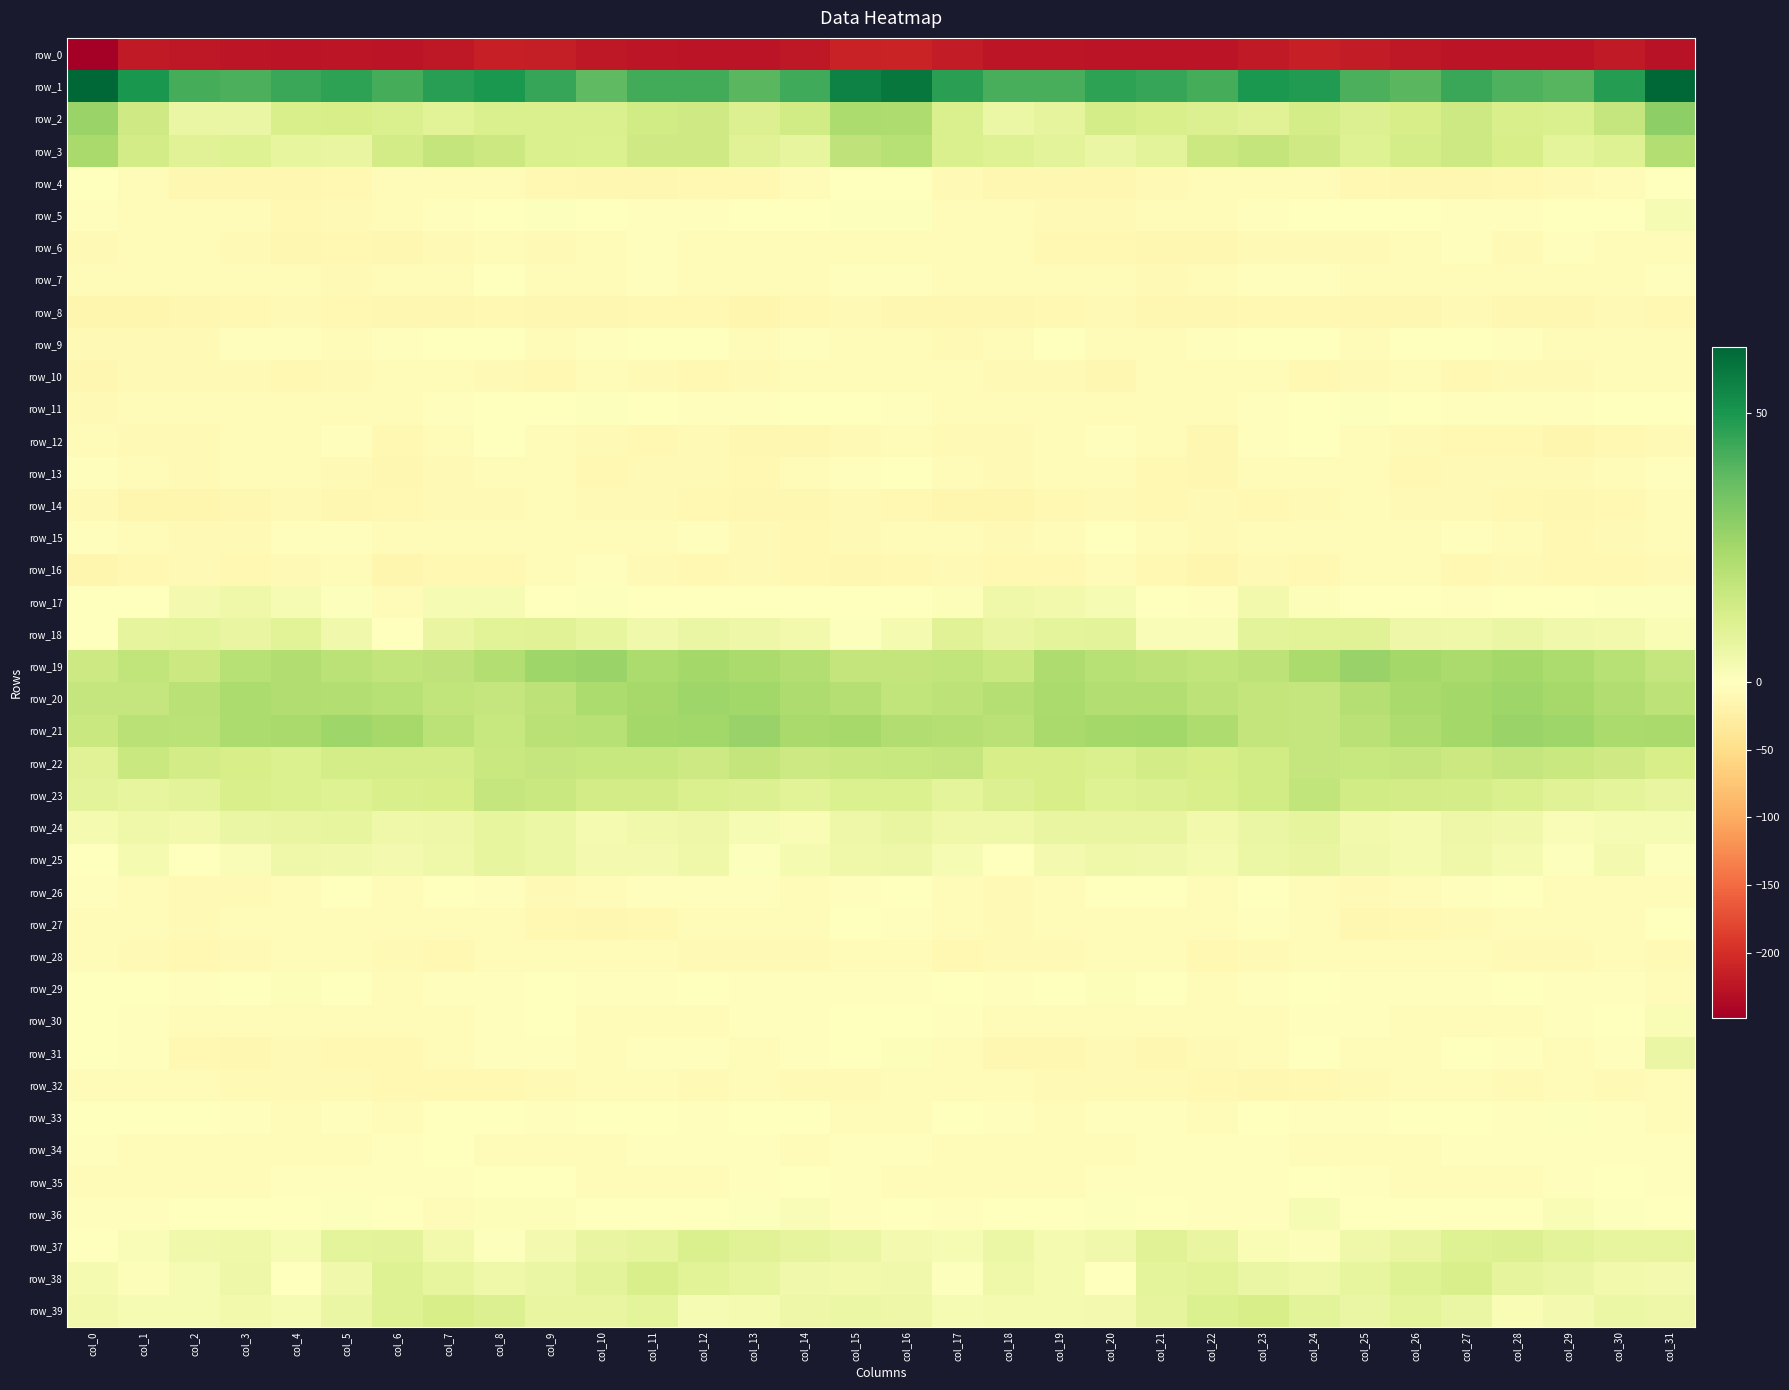

How many categories are shown in the chart?

32